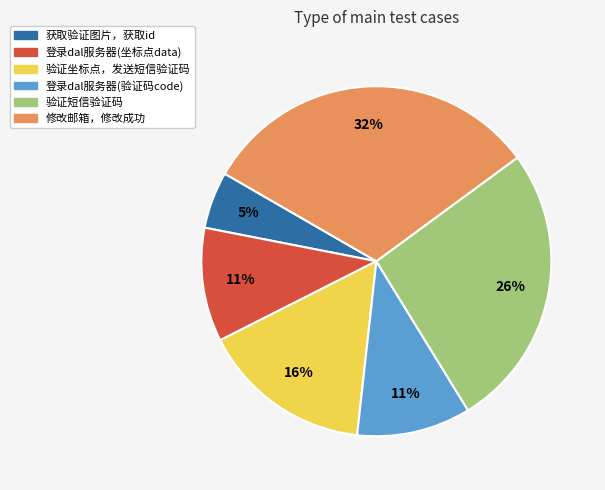

Is there any slice that represents more than half of the pie?

No